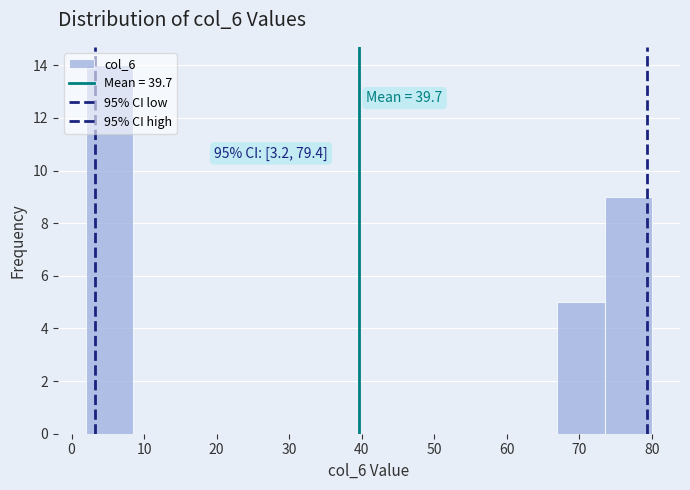

Which range on the x-axis has the tallest bar?

2 to 8